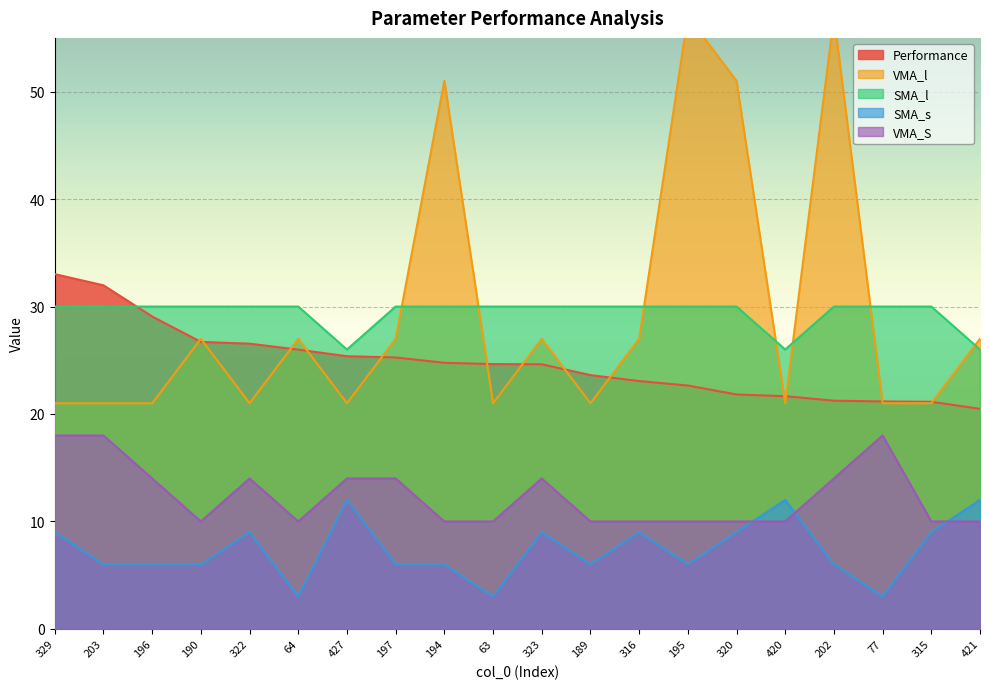

The VMA_S series shows 15.9 at 194. True or false?

False